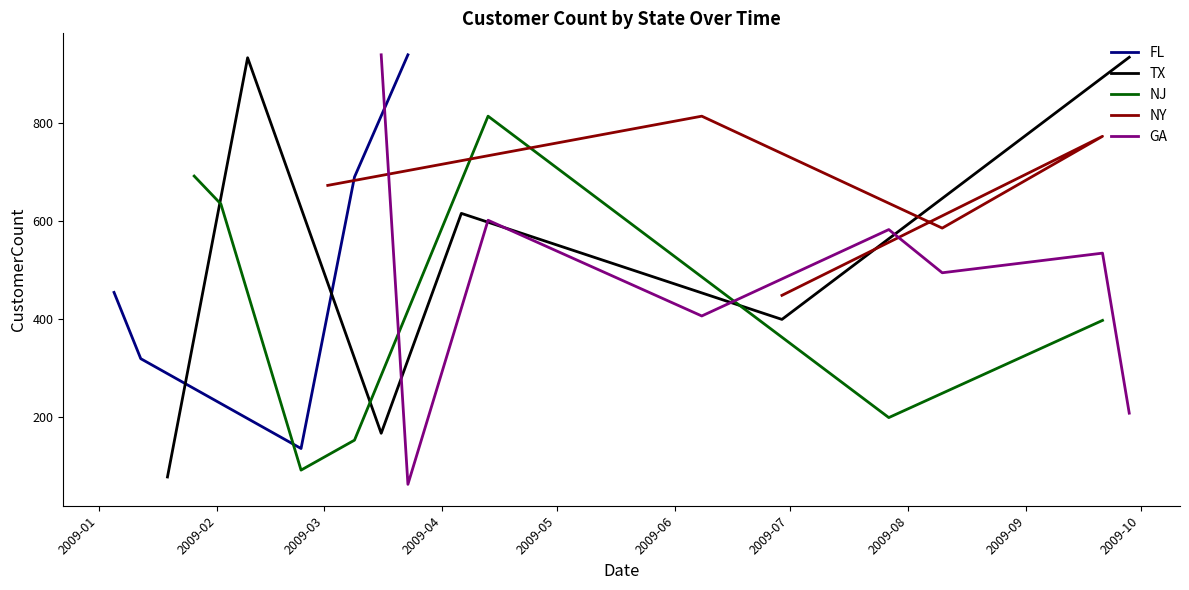

At which category is the sum across all series the highest?

2009-09-21